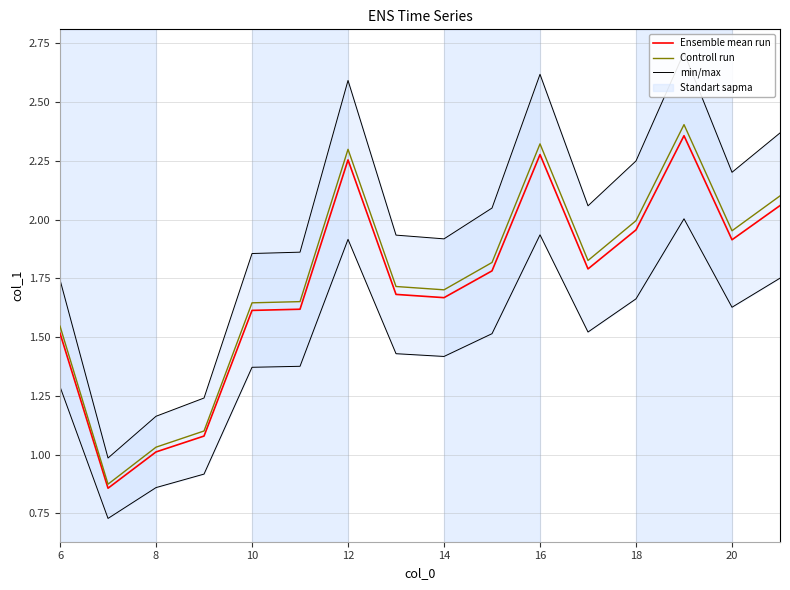

Is it true that Controll run equals 3.1 at 18?

False